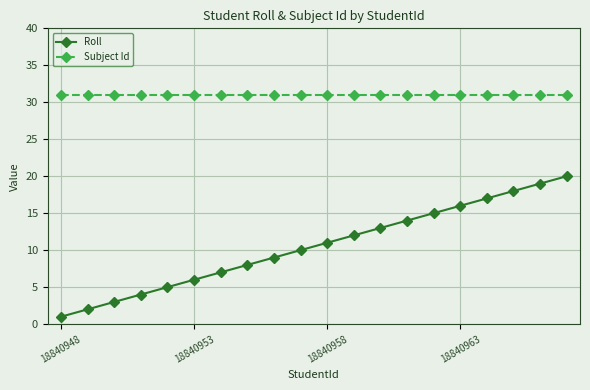

True or false: Roll and Subject Id intersect in this chart.

False